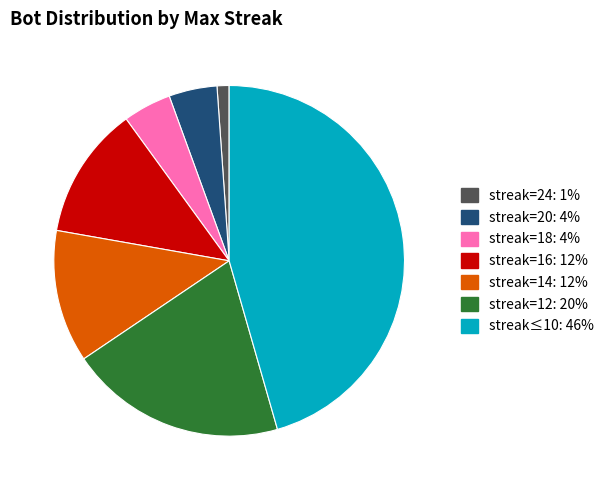

Is there a majority slice in this chart?

No